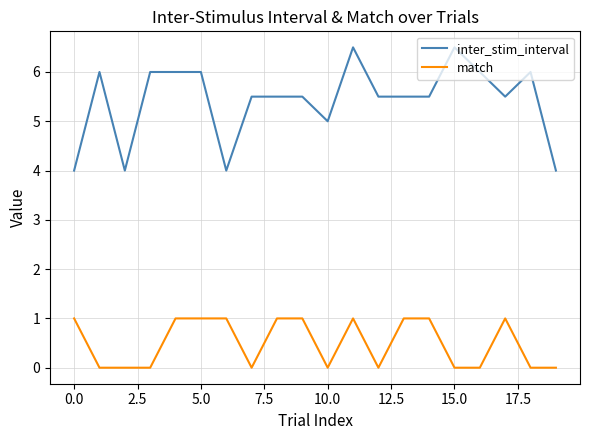

What is the difference between the maximum and minimum values in the match series?

1.0